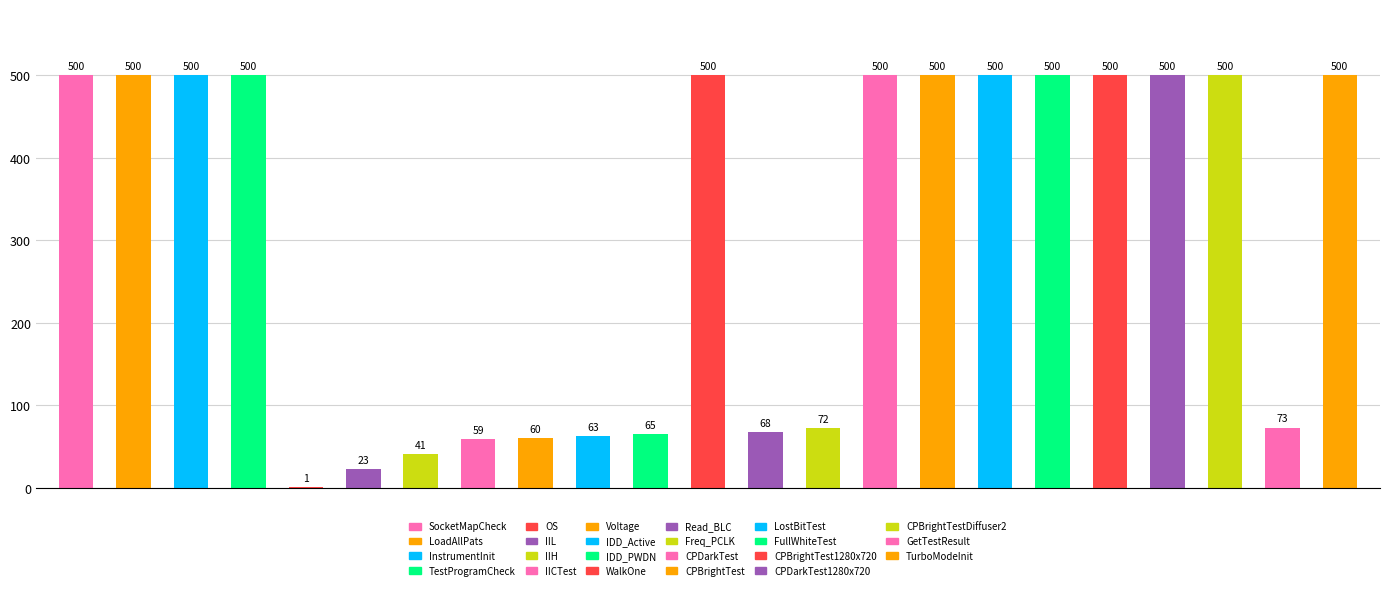

Reading left to right, list all the values displayed in this chart.

500	500	500	500	1	23	41	59	60	63	65	500	68	72	500	500	500	500	500	500	500	73	500